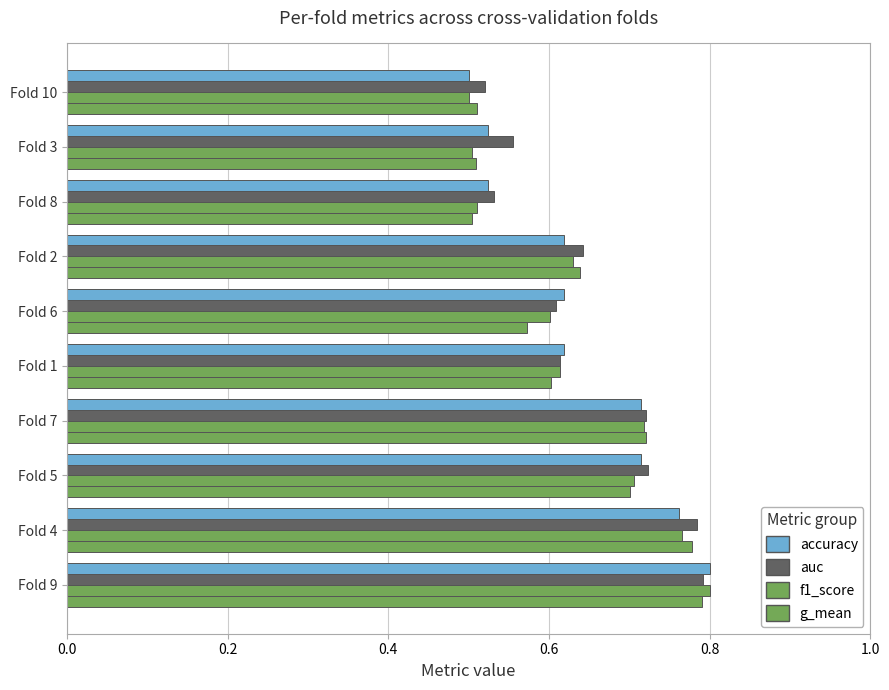

How many bars are there in each group?

4